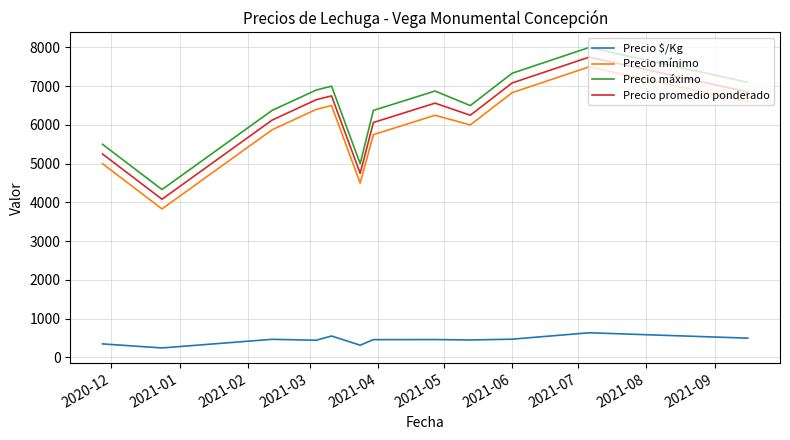

True or false: Precio máximo and Precio $/Kg cross at least once.

False